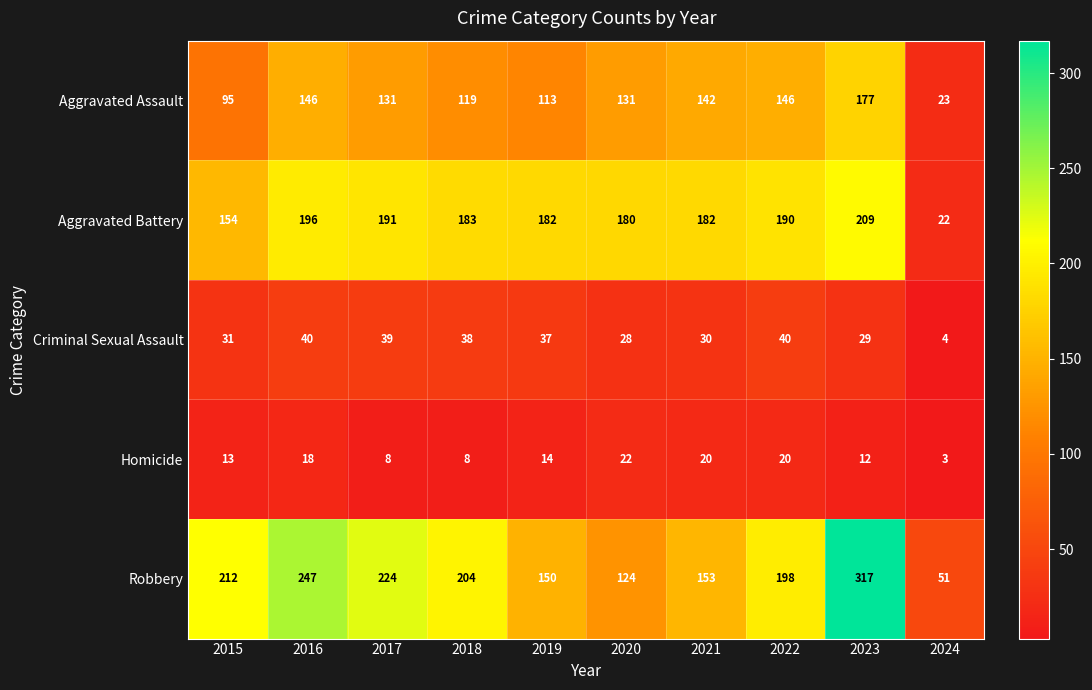

The Homicide series shows 10 at 2019. True or false?

False